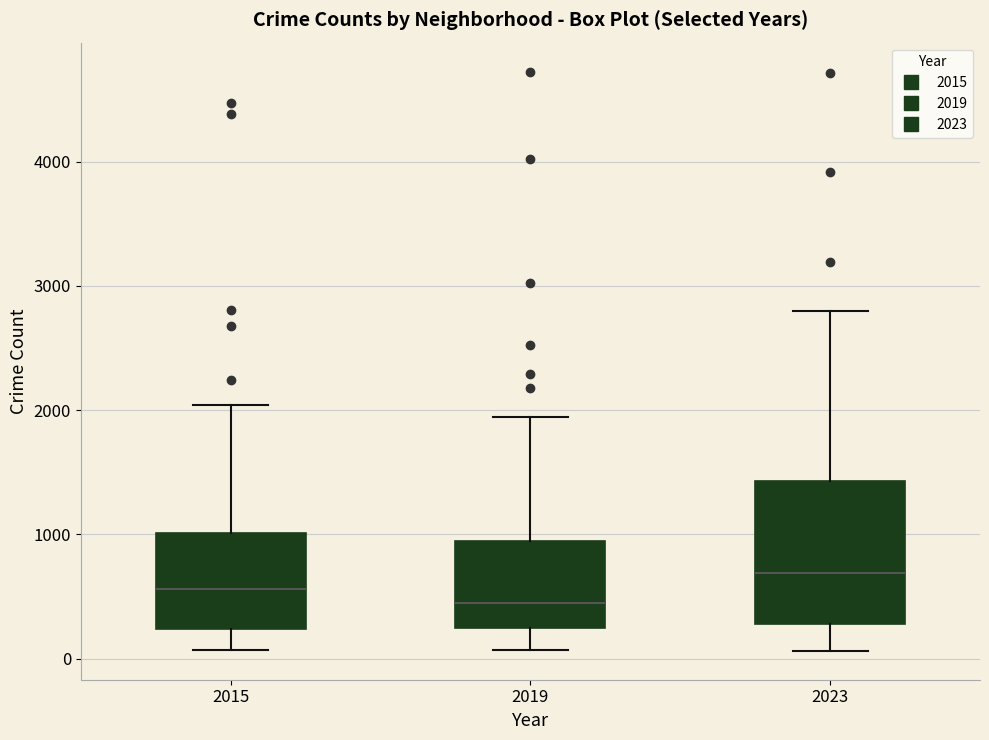

Which box is the tallest, from its lower edge to its upper edge?

2023